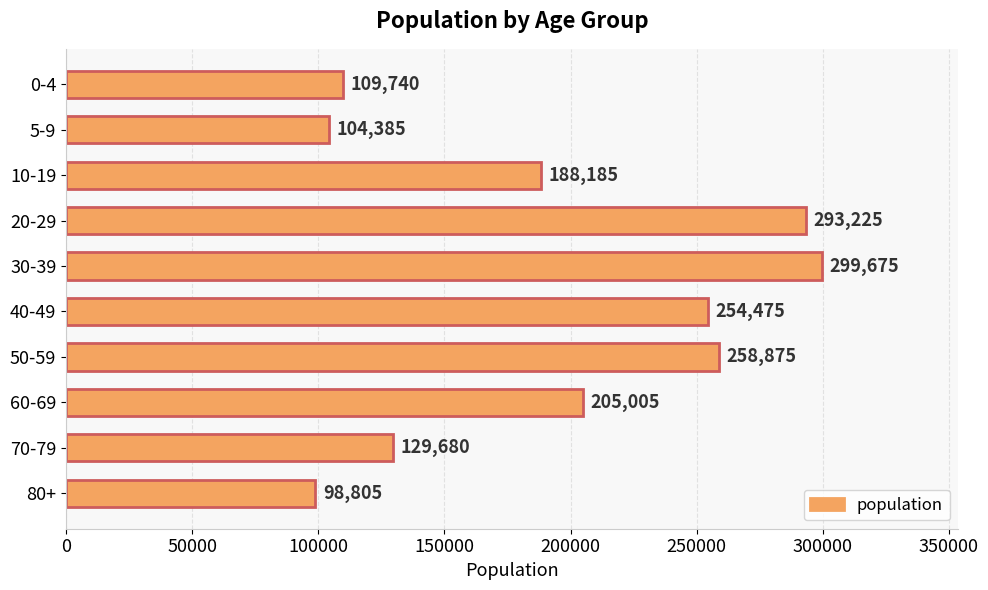

The chart shows a value of 188185 at 10-19. True or false?

True